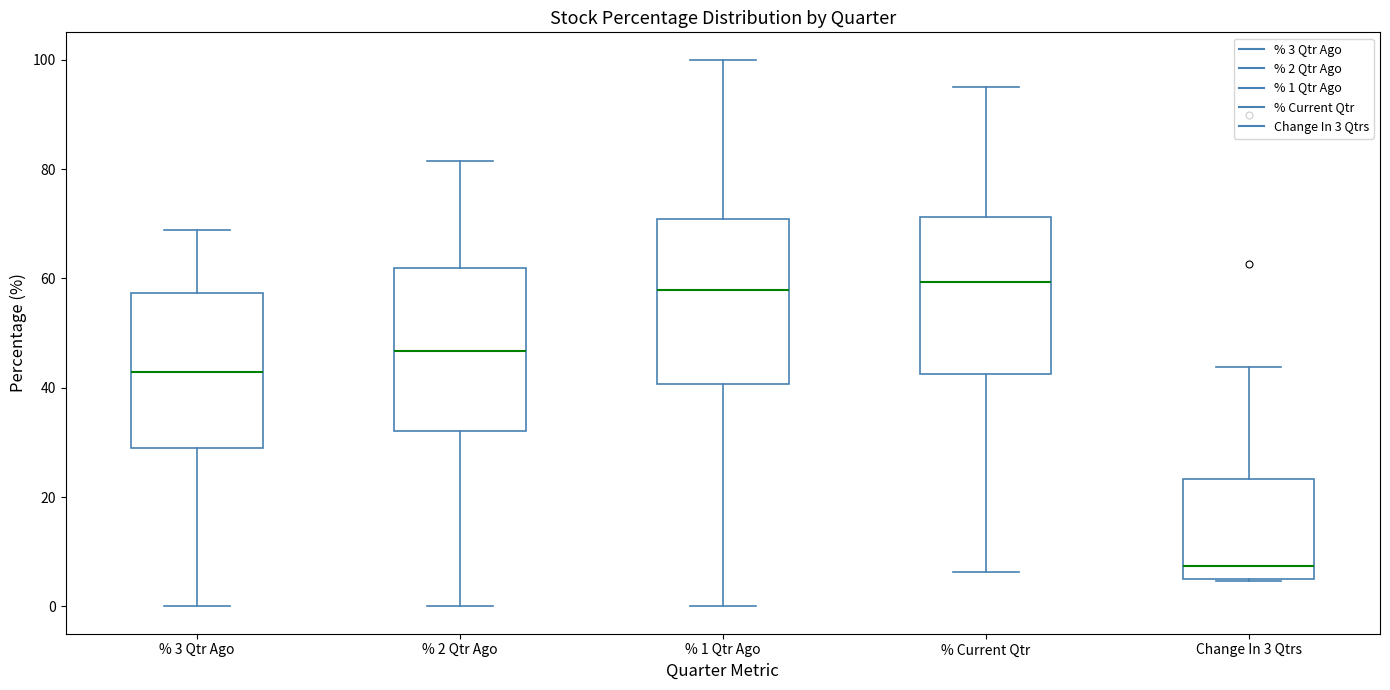

Reading left to right, read every box against the y-axis: the position of its median line, the range the box covers, and the ends of its whiskers. The values are not printed on the chart, so give them approximately, as read against the axis.

% 3 Qtr Ago: median 42, box 30 to 58, whiskers 0 to 68
% 2 Qtr Ago: median 46, box 32 to 62, whiskers 0 to 82
% 1 Qtr Ago: median 58, box 40 to 70, whiskers 0 to 100
% Current Qtr: median 60, box 42 to 72, whiskers 6 to 96
Change In 3 Qtrs: median 8, box 4 to 24, whiskers 4 to 44